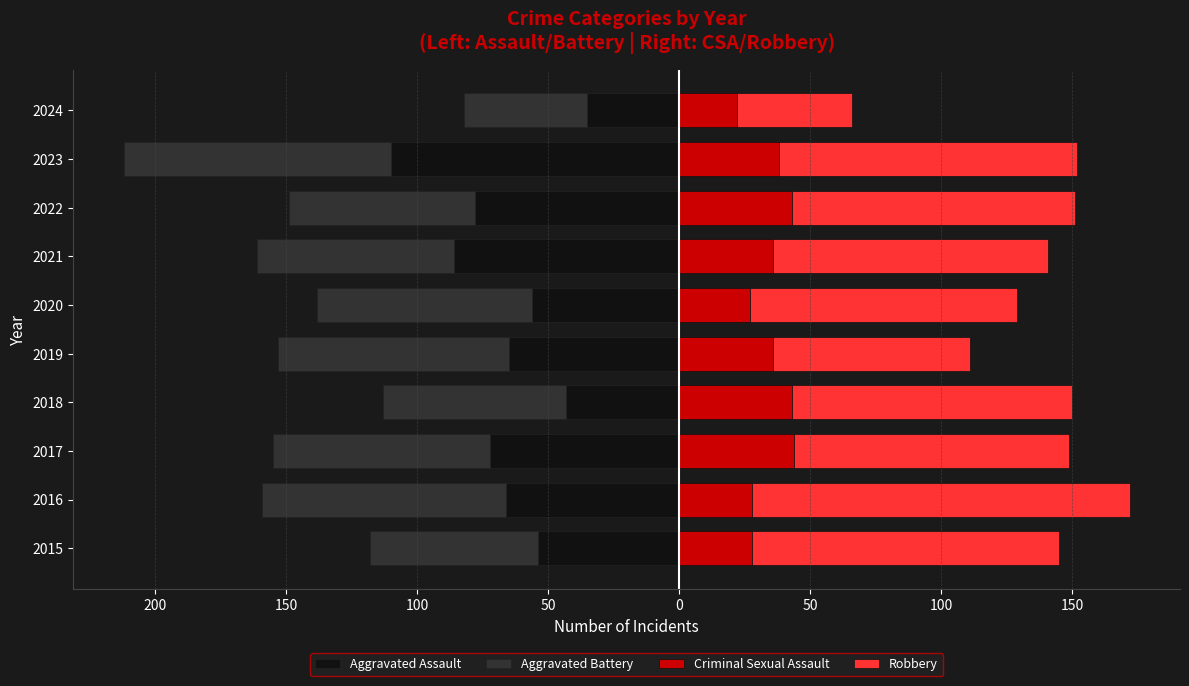

How many data points does each series have?

10